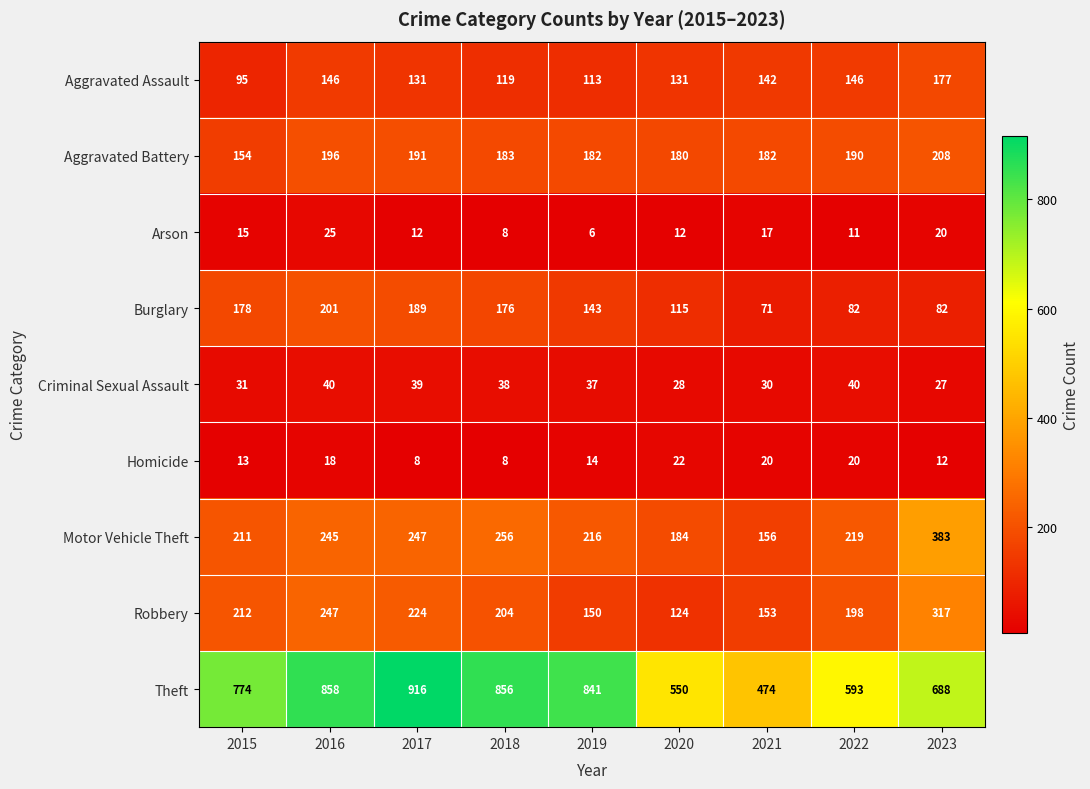

How many distinct data groups are displayed?

9